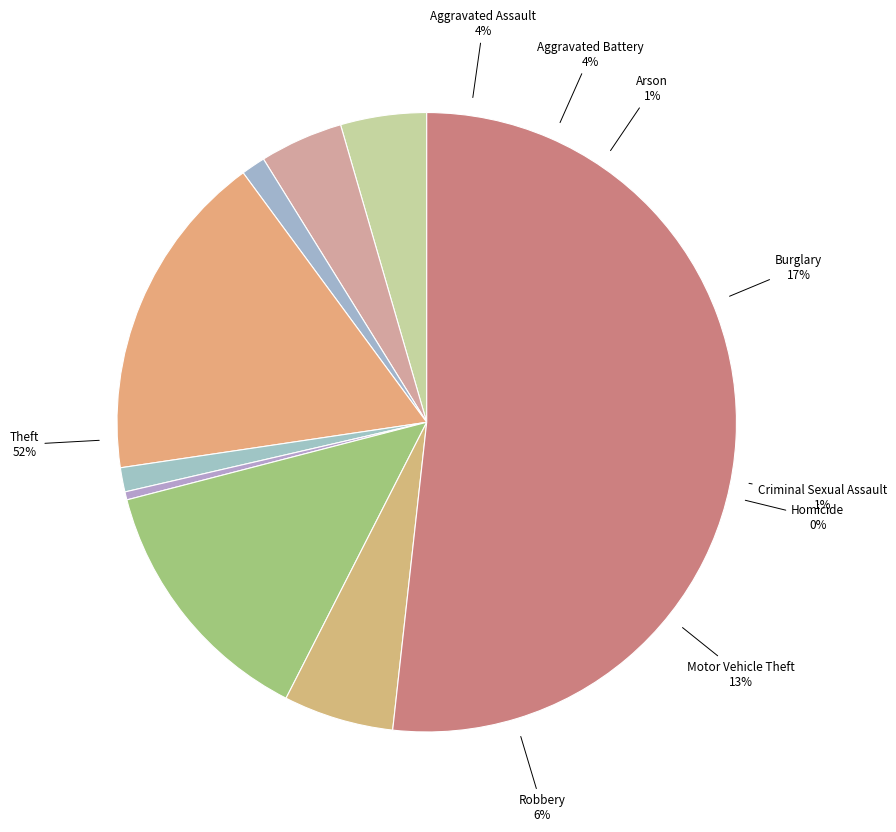

To the nearest percent, what is the average slice percentage?

11%